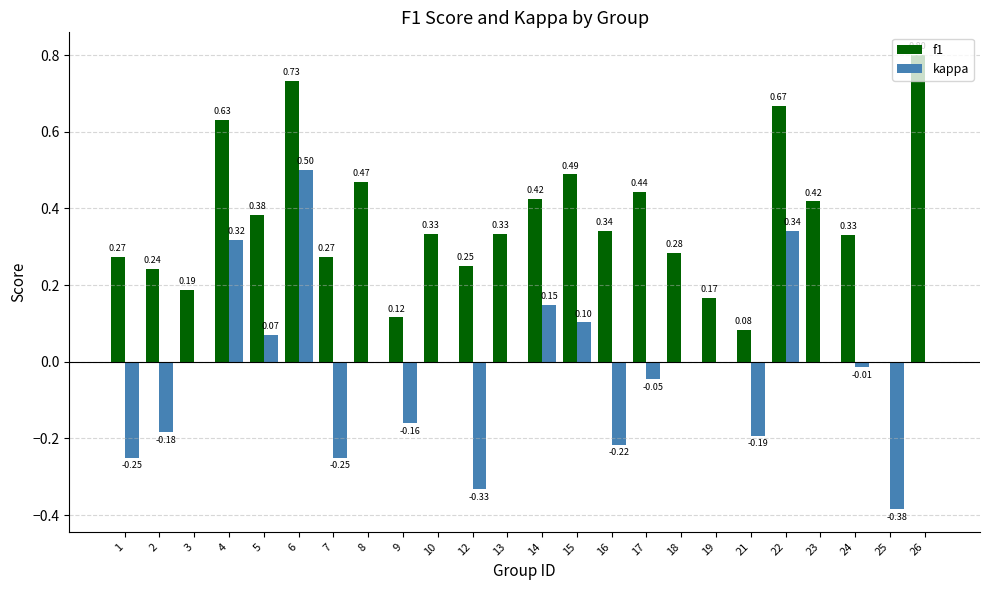

What is the sum of the f1 values at 4 and 22?

1.3